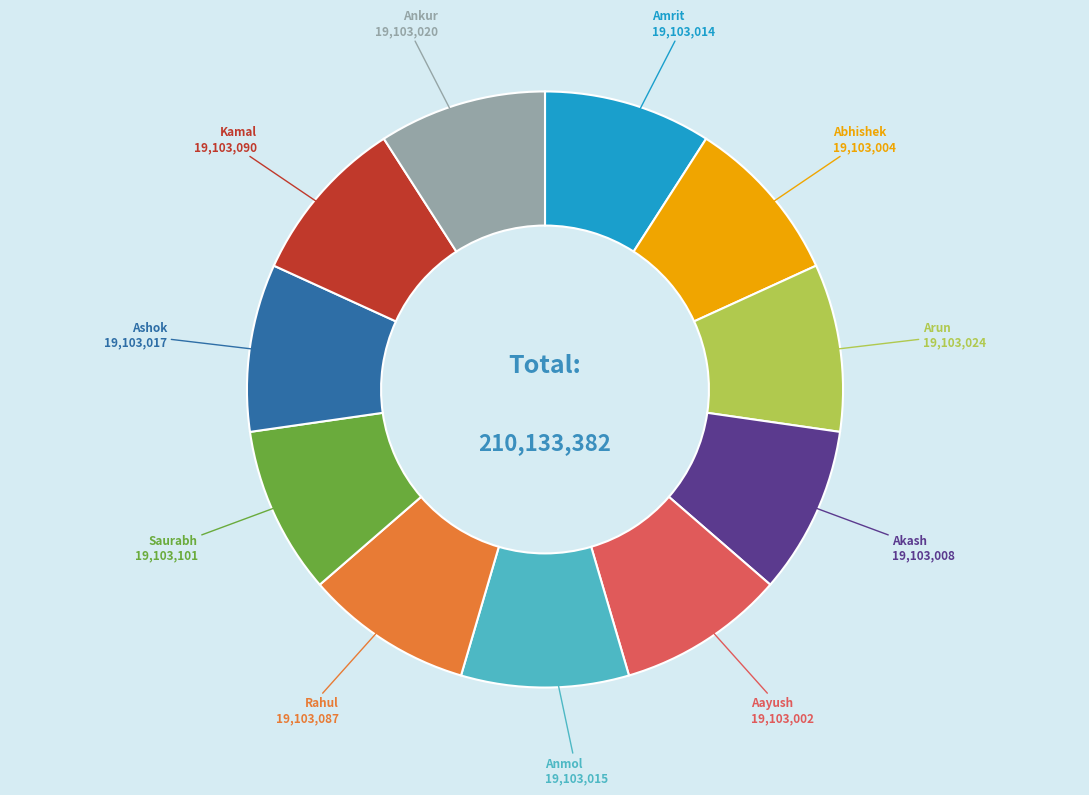

Is there a majority slice in this chart?

No